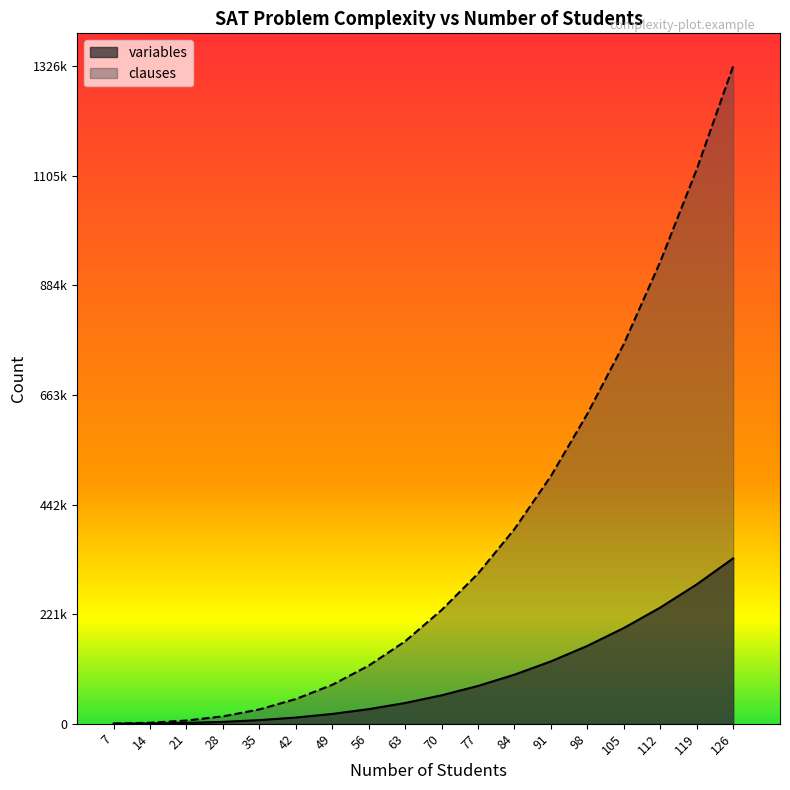

What is the value of the variables point at the 17th from the left?

280959